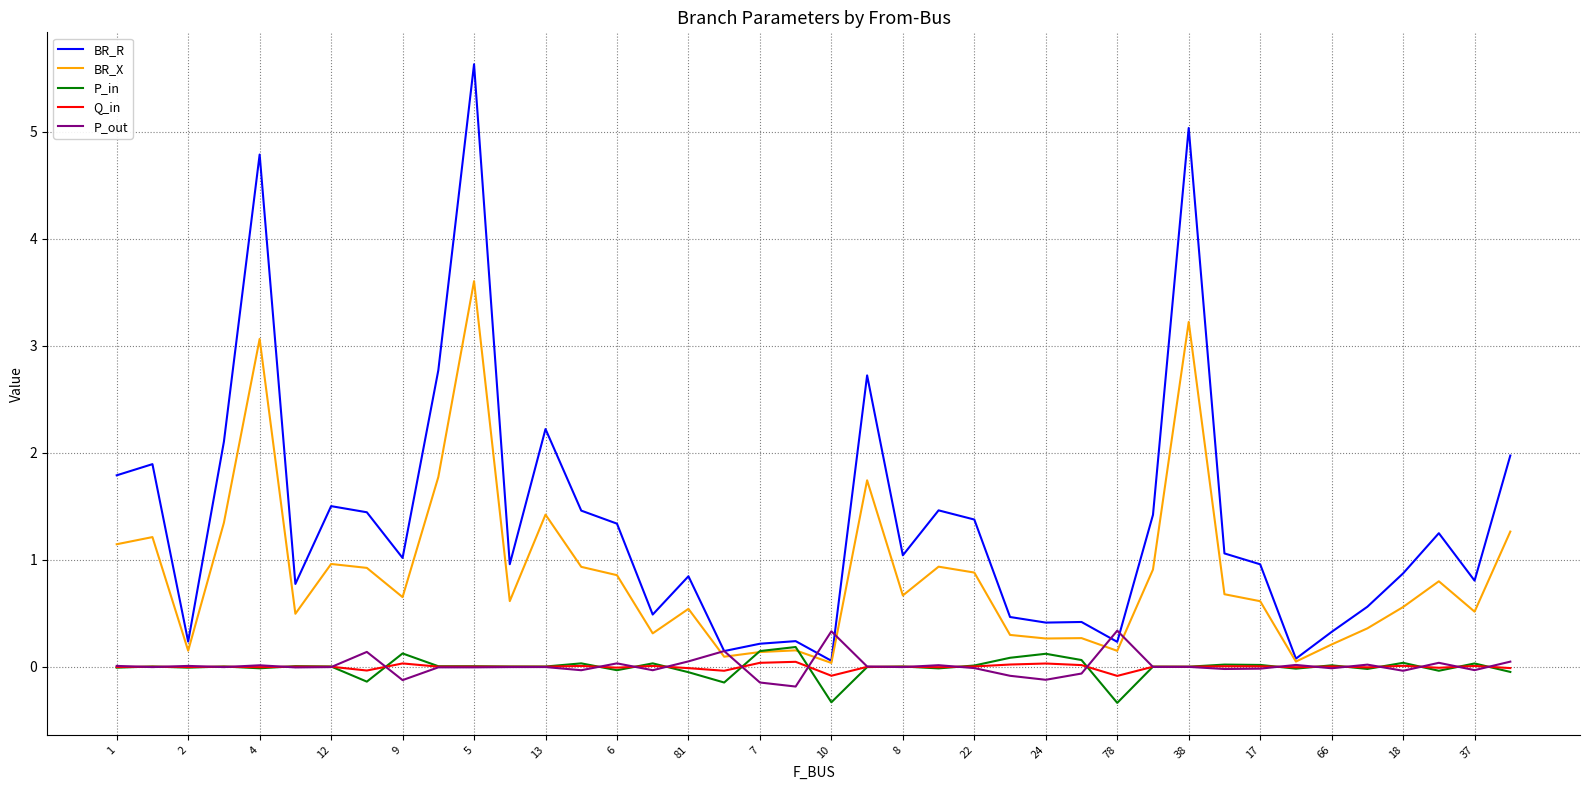

Which series has the largest total across all categories?

BR_R